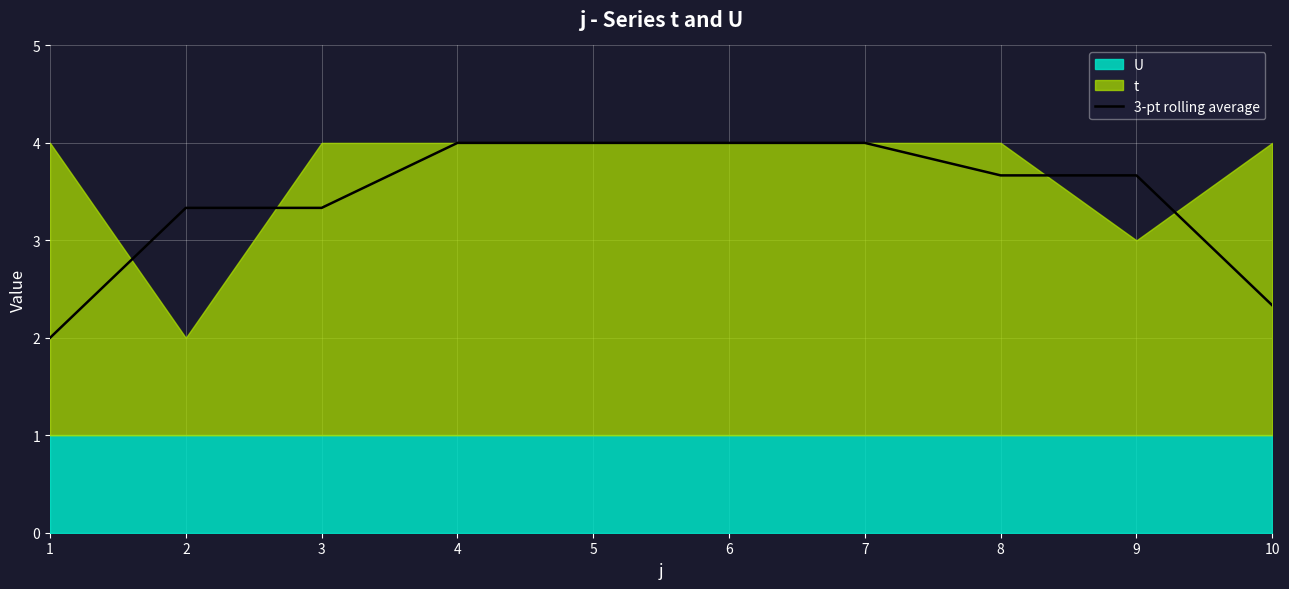

Reading right to left, what are all the values shown in this chart?

2.3	3.7	3.7	4.0	4.0	4.0	4.0	3.3	3.3	2.0